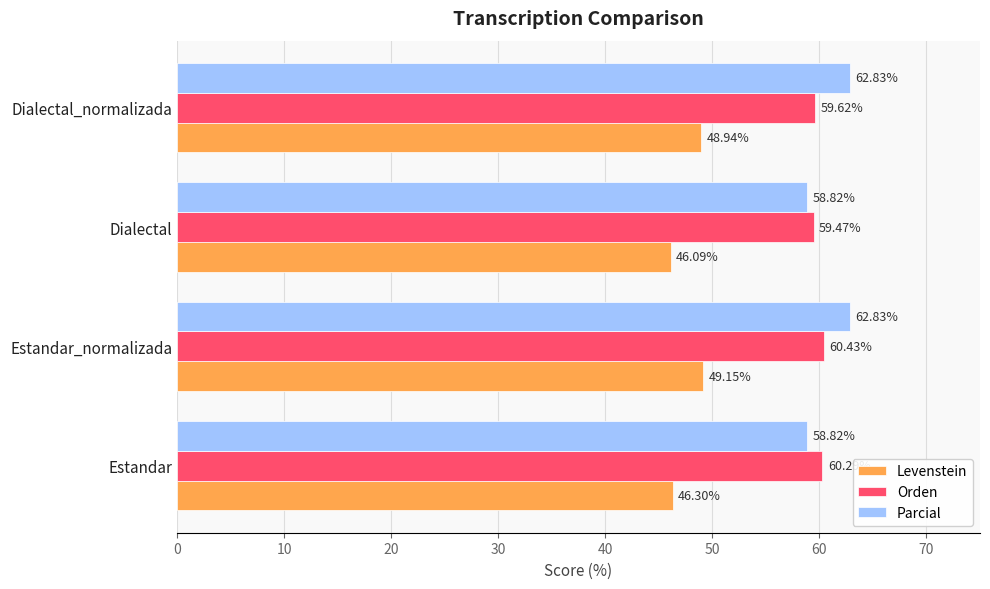

What is the difference between the second highest and minimum values in the Levenstein series?

2.8